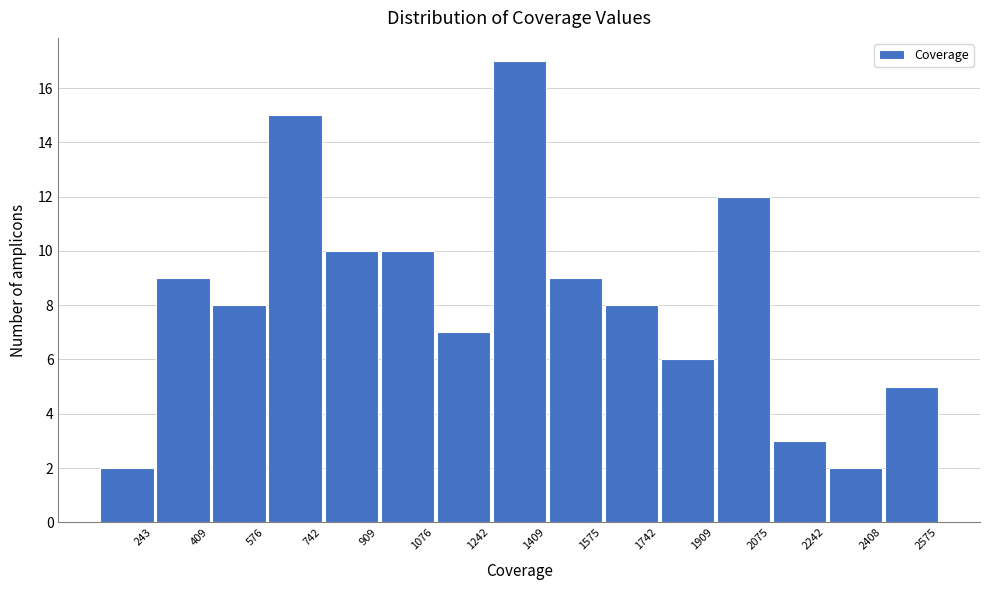

Reading left to right, transcribe all the data shown in this chart.

243=2	409=9	576=8	742=15	909=10	1076=10	1242=7	1409=17	1575=9	1742=8	1909=6	2075=12	2242=3	2408=2	2575=5